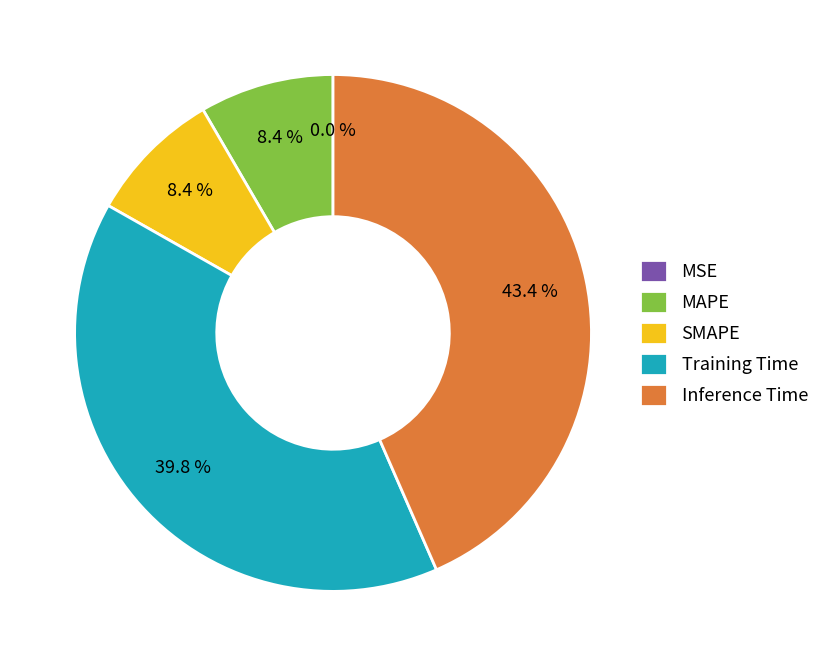

To the nearest percent, what percentage of the pie is Training Time?

40%